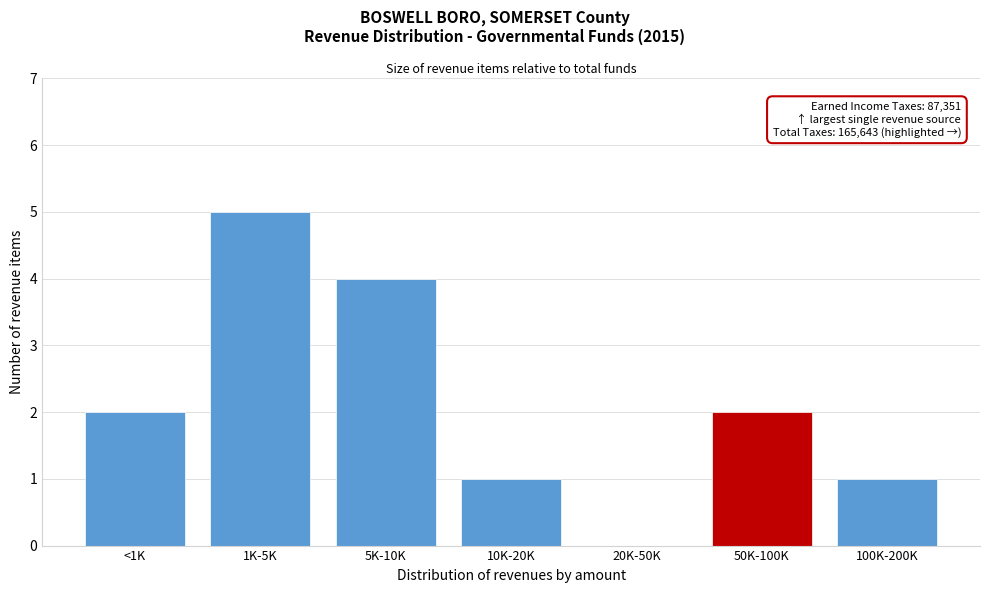

Reading left to right, extract all data points from this chart.

<1K=2	1K-5K=5	5K-10K=4	10K-20K=1	20K-50K=0	50K-100K=2	100K-200K=1